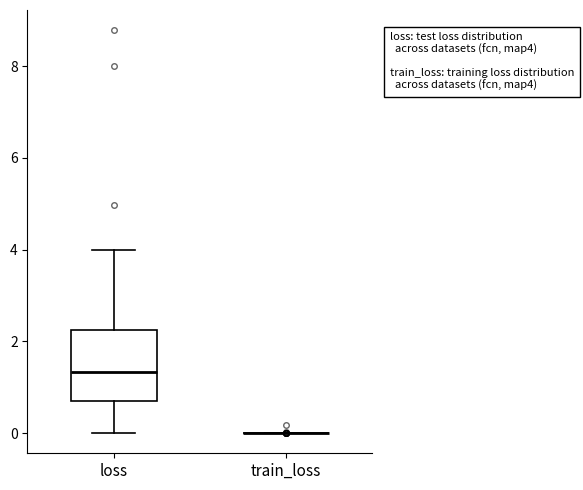

Comparing the boxes themselves (not the whiskers), which one is the tallest?

loss